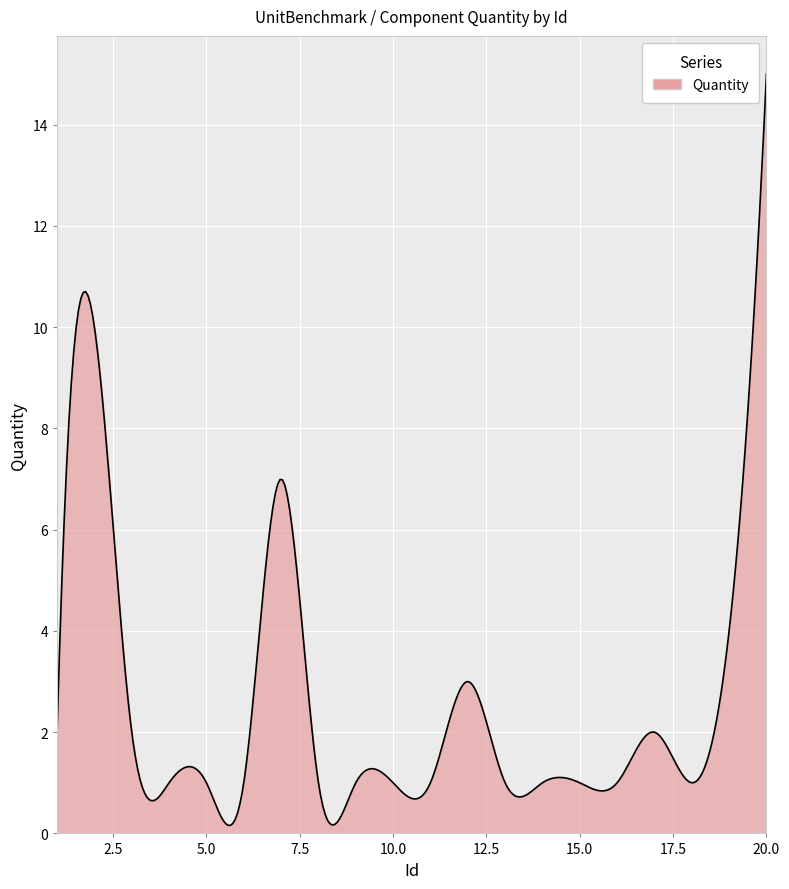

What is the difference between the maximum and minimum values?

14.8